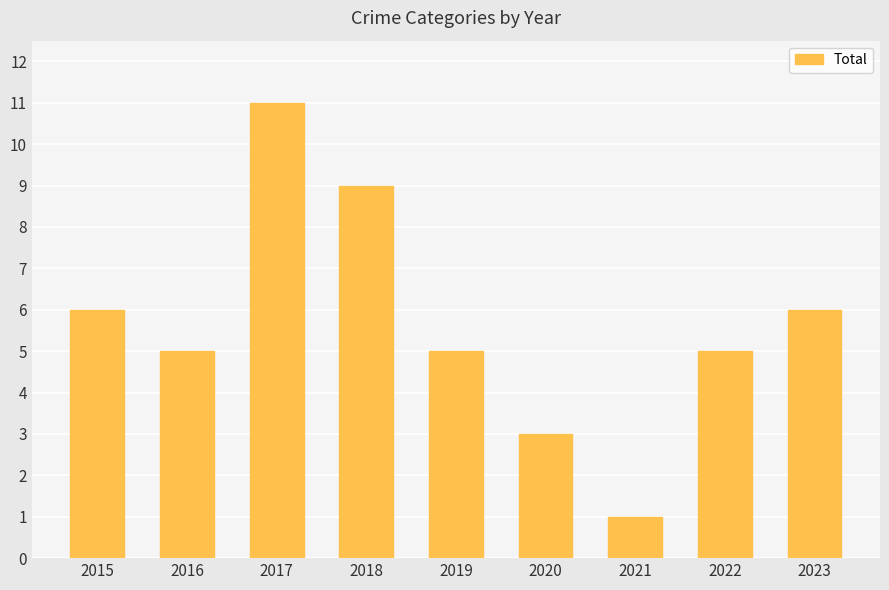

What is the maximum value shown in the chart?

11